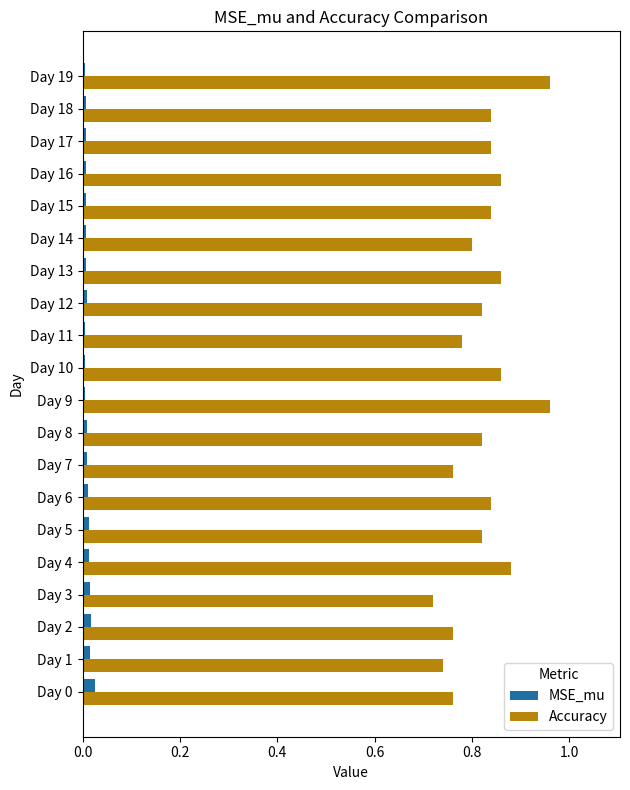

Which series has the widest spread of values?

Accuracy